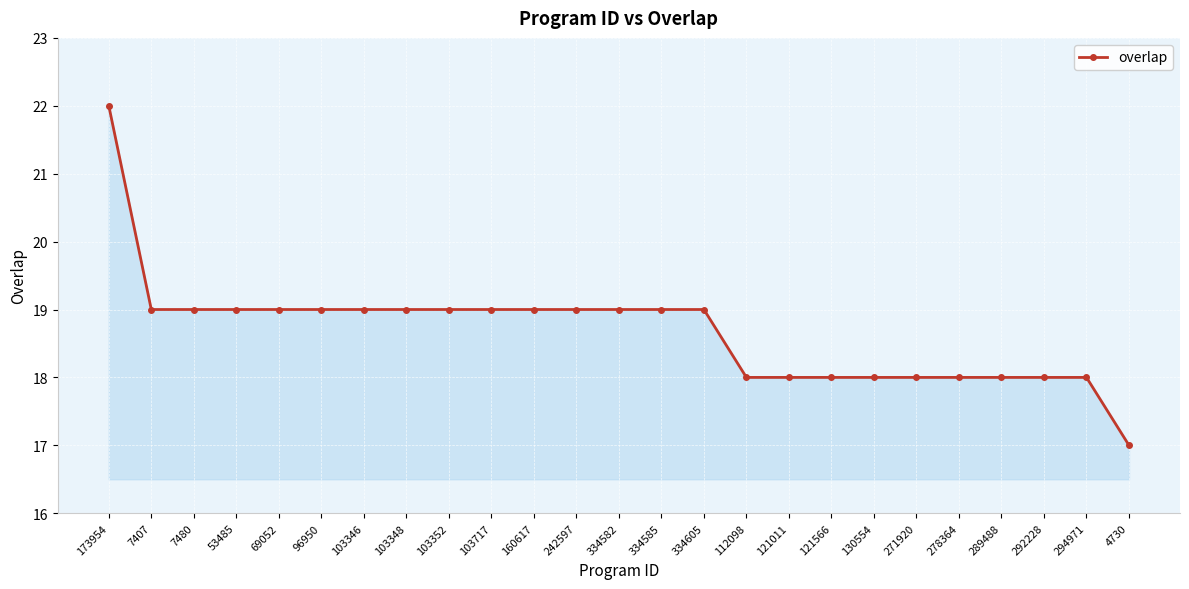

At which label does the data first exceed 19?

173954